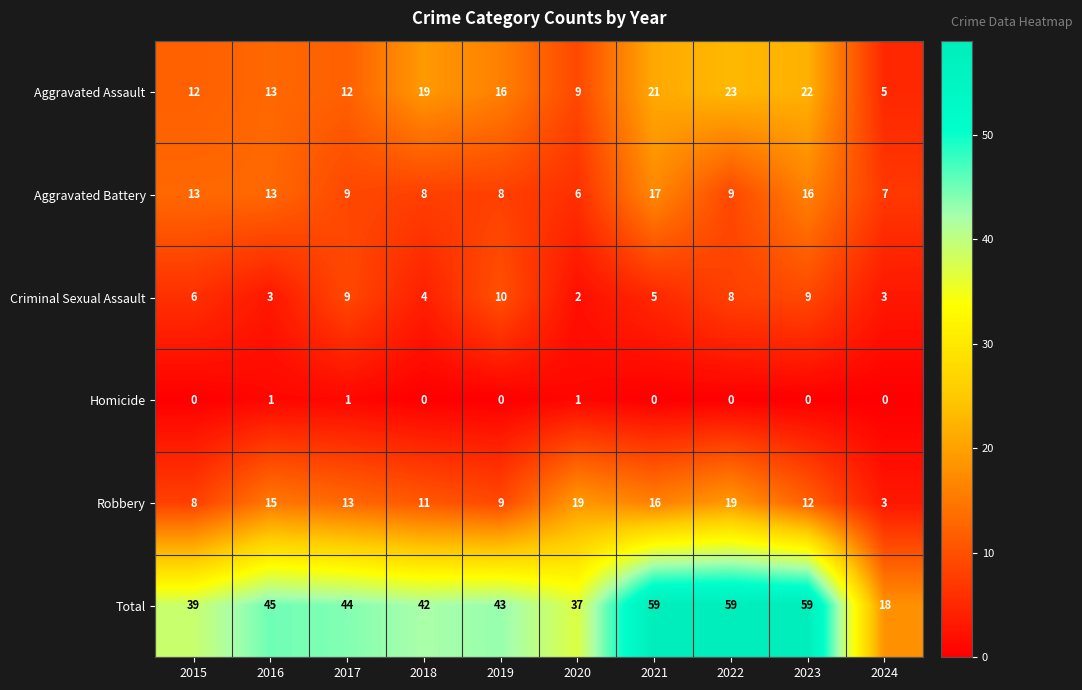

What is the difference between the highest and lowest values at 2021?

59